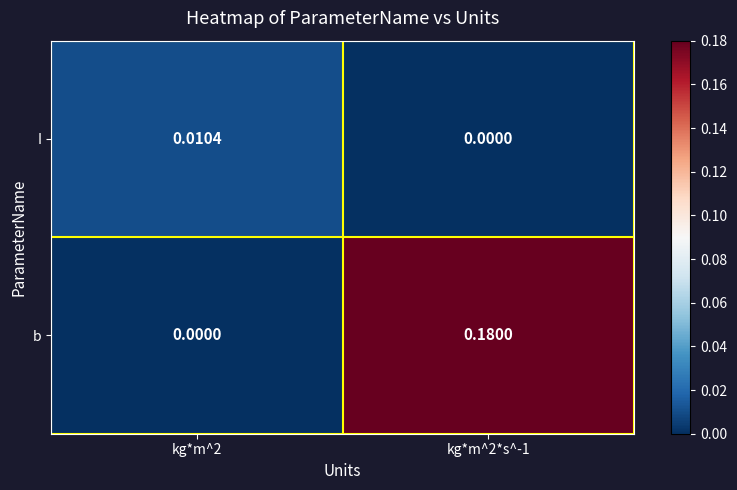

How many data points does each series have?

2